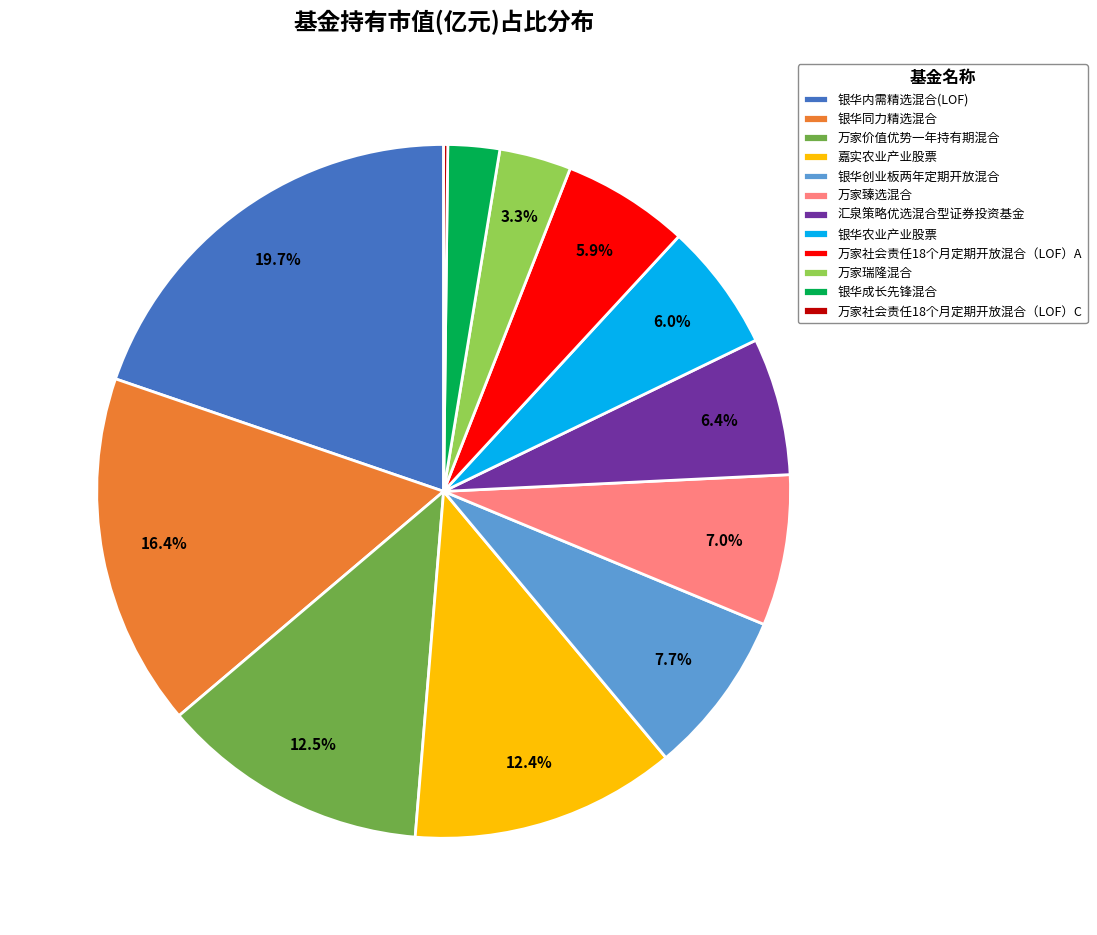

Is there a majority slice in this chart?

No